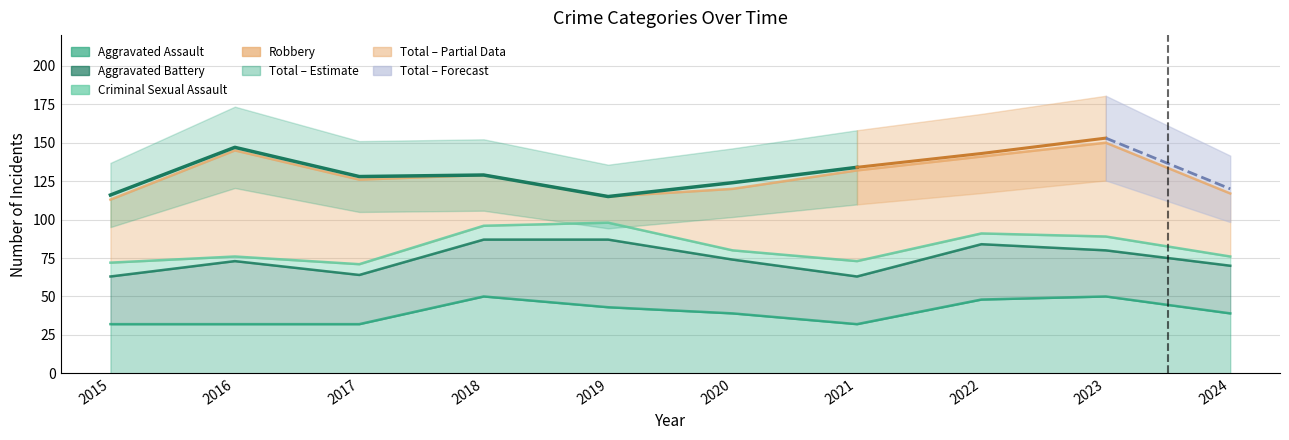

Is the value of Aggravated Battery at 2022 greater than the value of Aggravated Assault at 2023?

No